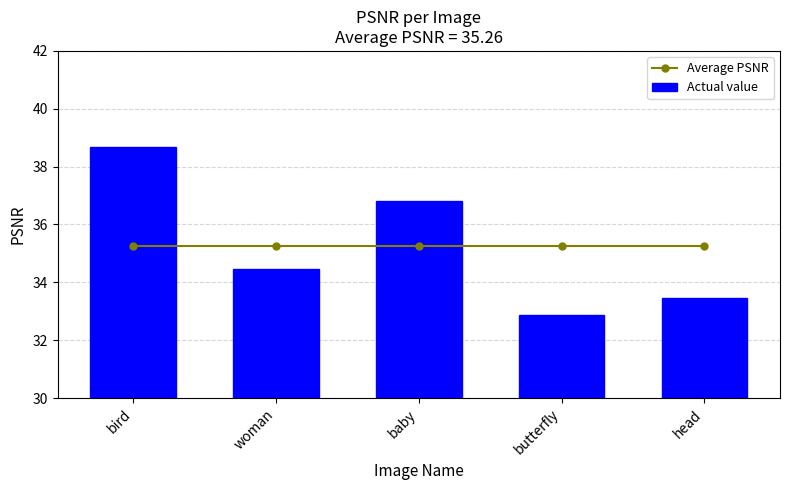

What is the spread (max minus min) of values at bird?

3.4